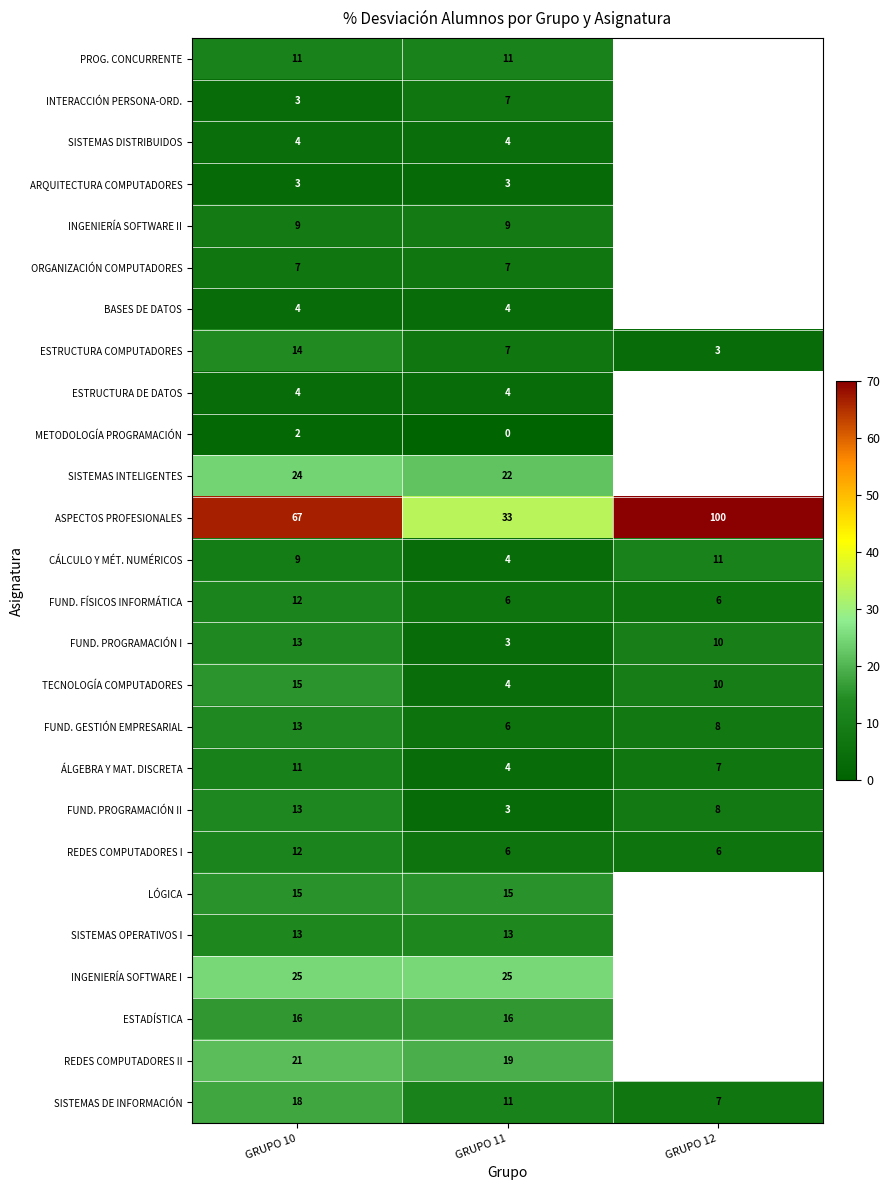

How many data points in ÁLGEBRA Y MAT. DISCRETA are less than 7?

1